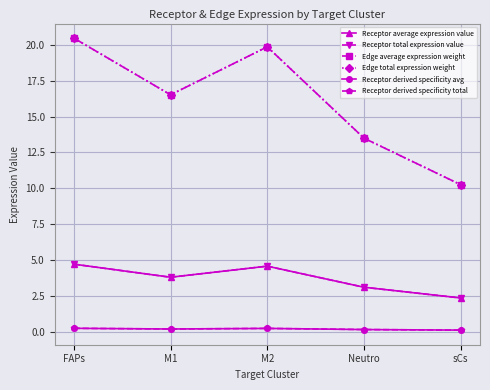

What position from the left is FAPs?

1